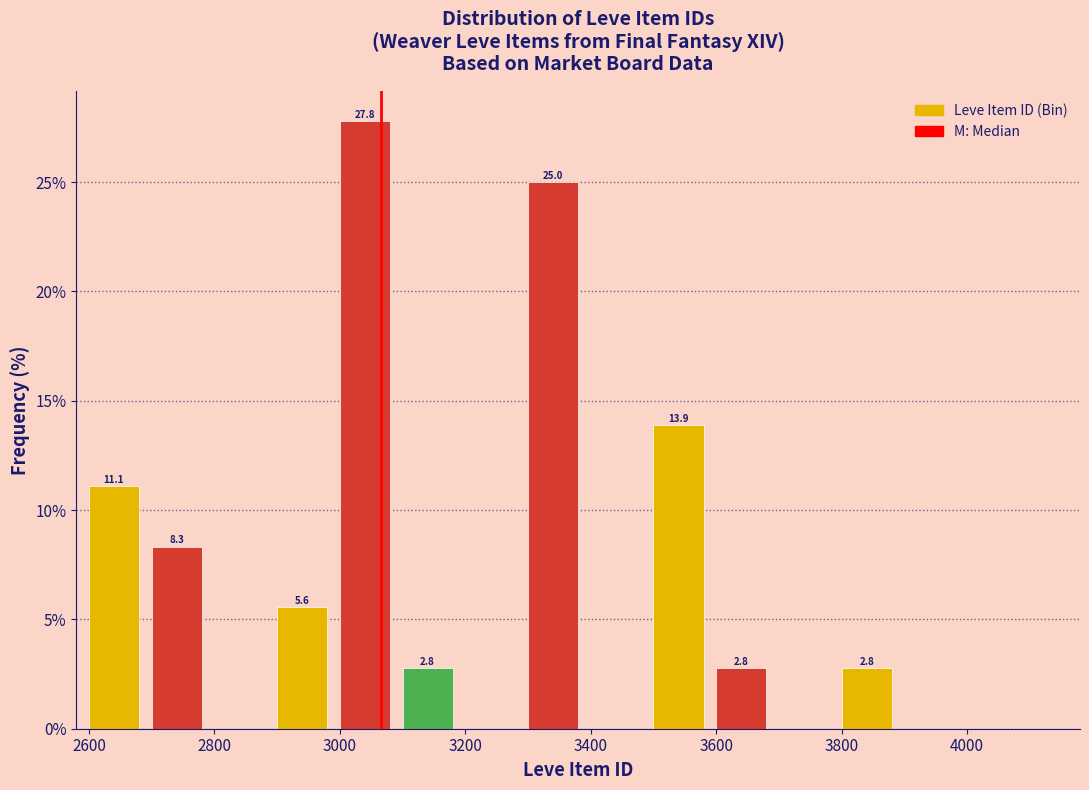

Which range on the x-axis has the tallest bar?

3000 to 3100